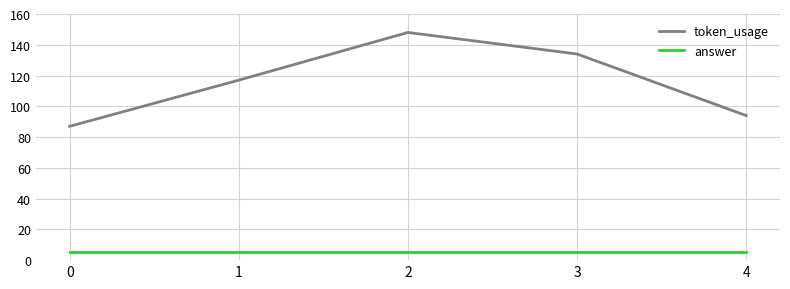

At which label does token_usage reach its peak?

2